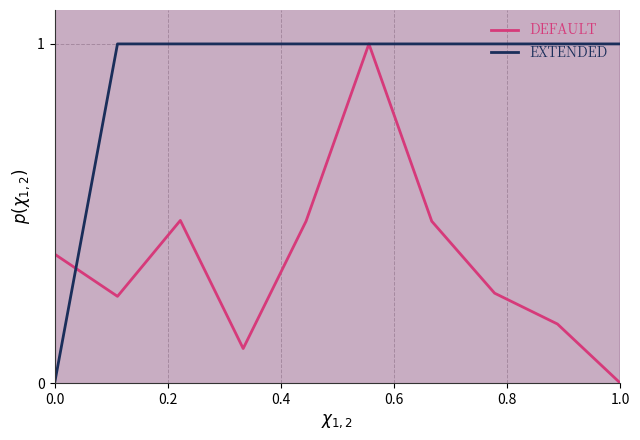

Rank the series at 0.0 from highest to lowest value.

Default, Extended